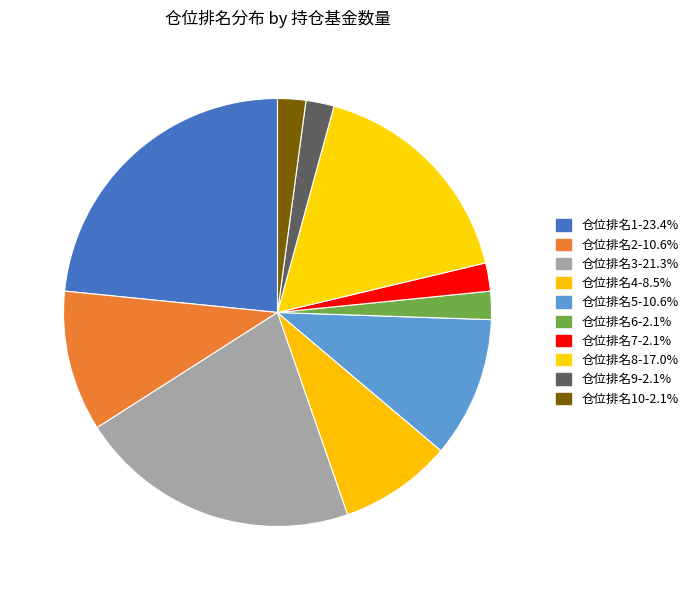

How many segments does this pie chart have?

10